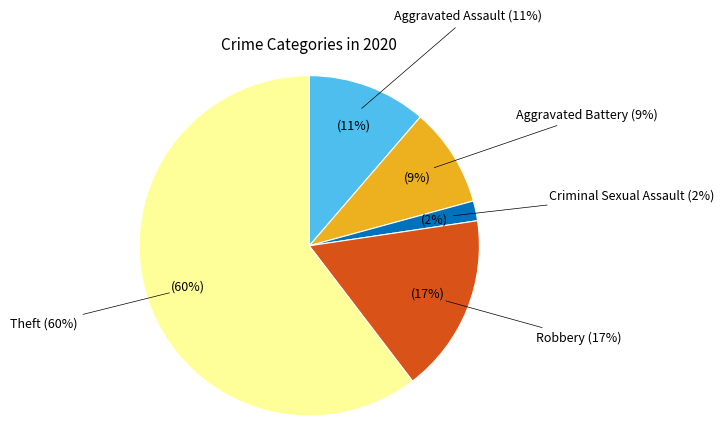

Which category has the biggest portion of the pie?

Theft